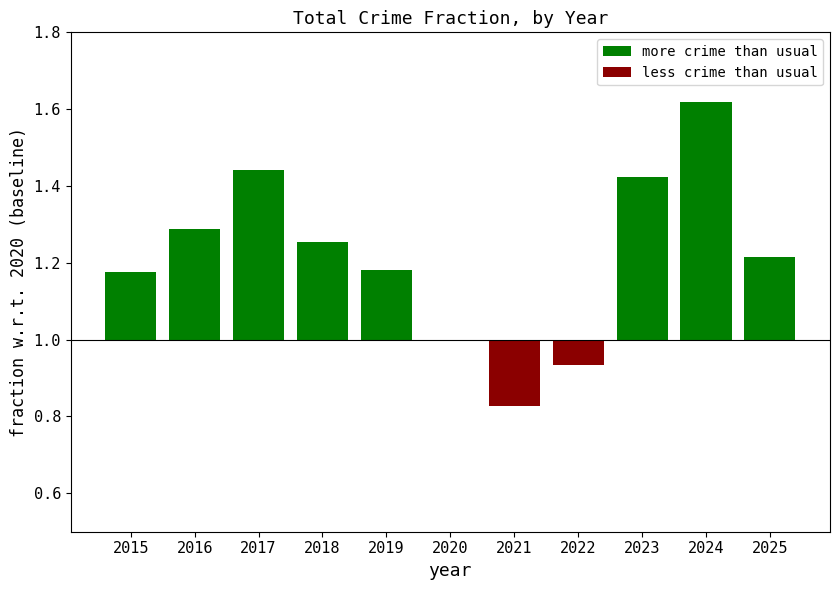

Reading right to left, transcribe all the data shown in this chart.

more crime than usual: 0.2	0.6	0.4	0.0	0.0	0.0	0.2	0.3	0.4	0.3	0.2
less crime than usual: 0.0	0.0	0.0	-0.1	-0.2	0.0	0.0	0.0	0.0	0.0	0.0